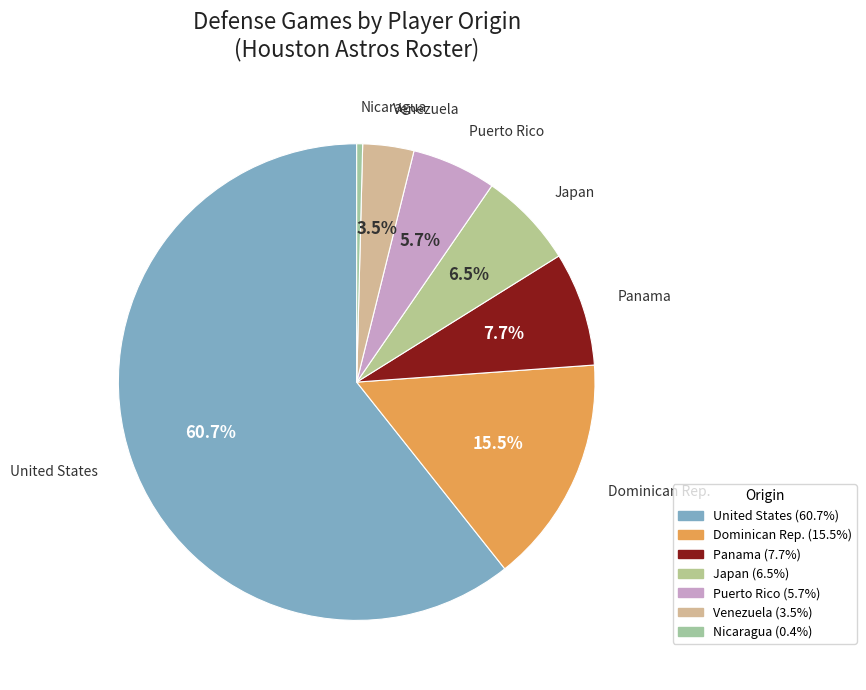

How many segments does this pie chart have?

7